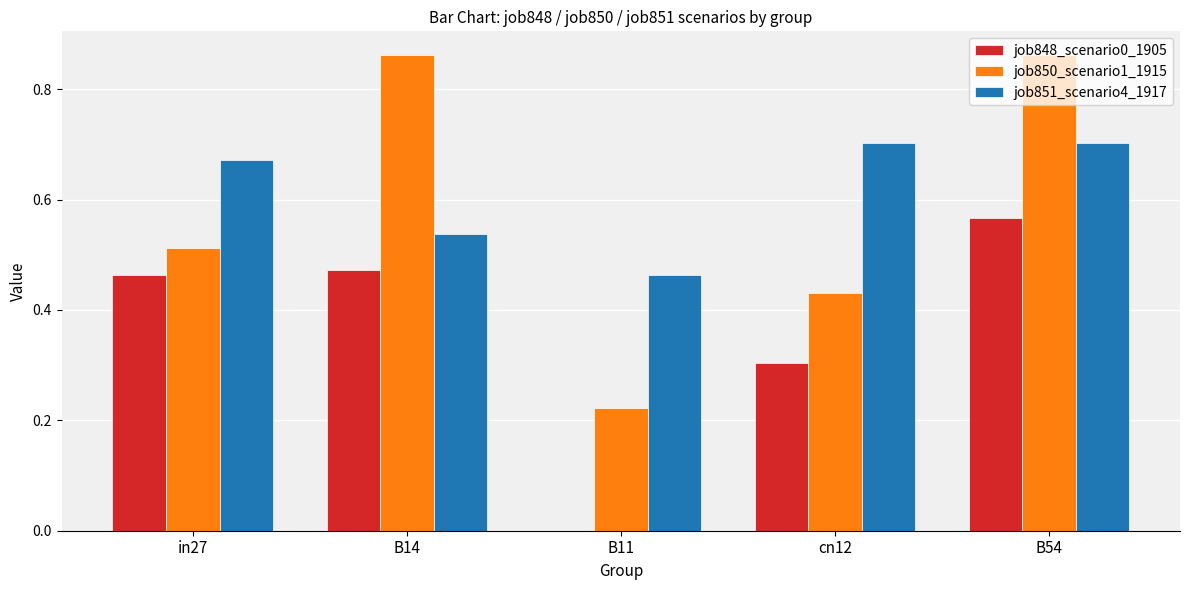

At which label is job848_scenario0_1905 closest to 0?

B11